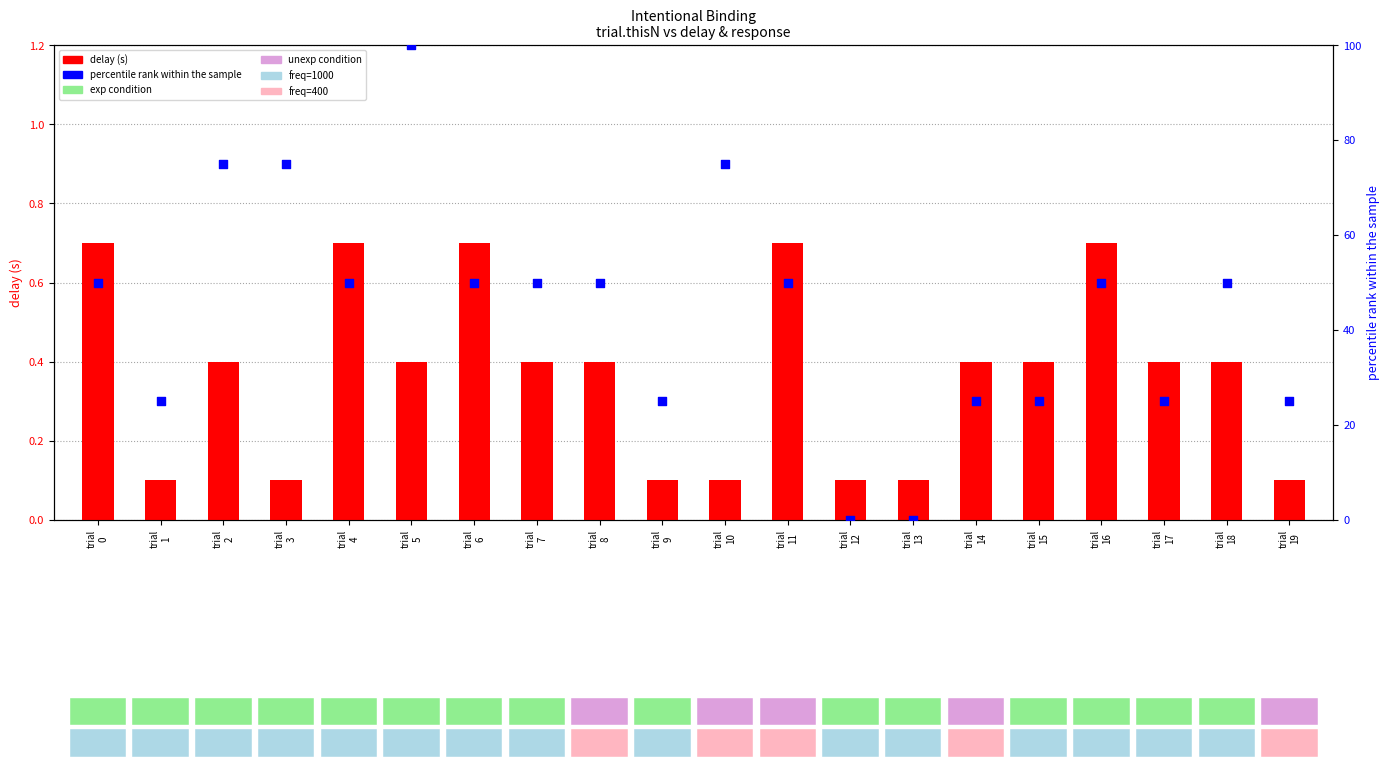

Which series has the widest spread of Y values?

percentile rank within the sample